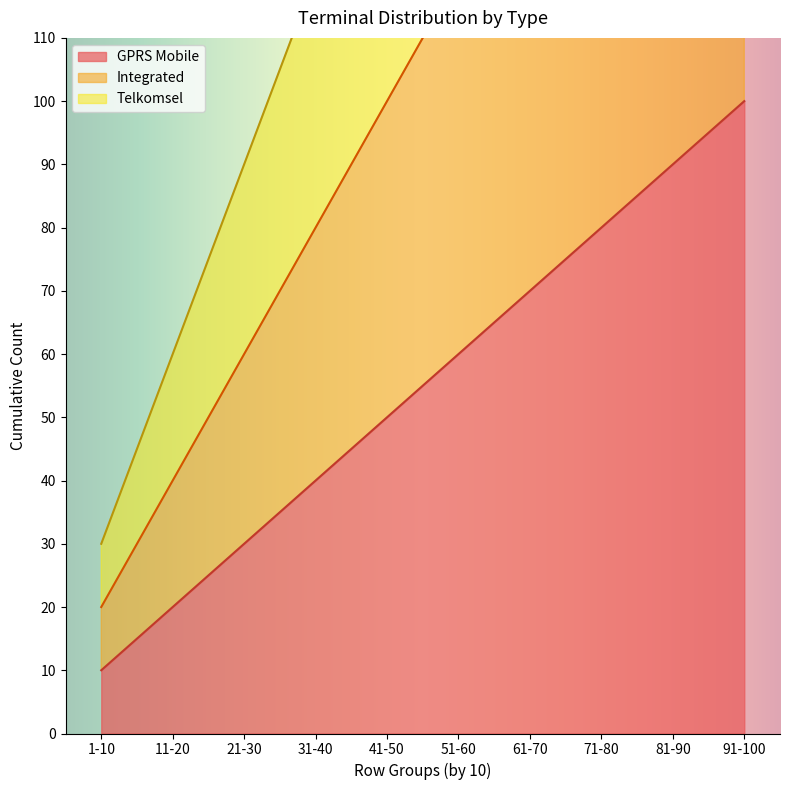

True or false: GPRS Mobile has a value of 80 at 71-80.

True